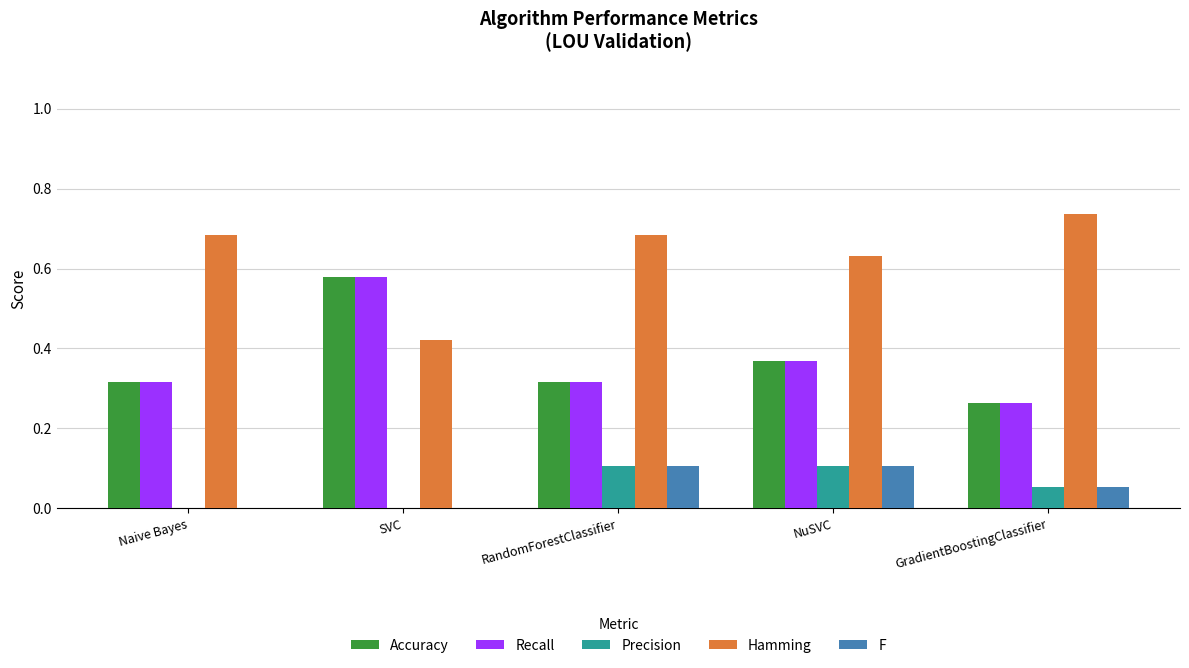

Which series has the largest total across all categories?

Hamming